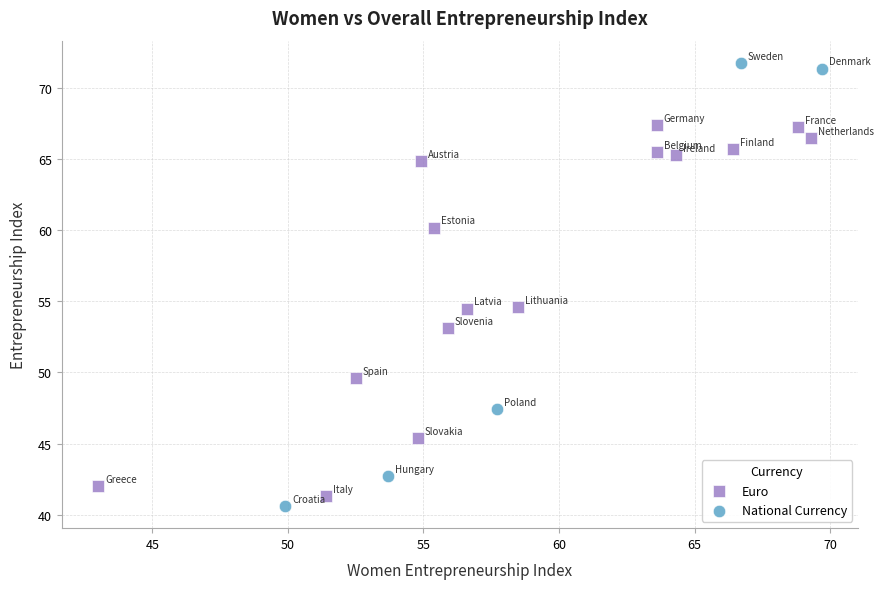

Which series has the largest Y range (max minus min)?

National Currency